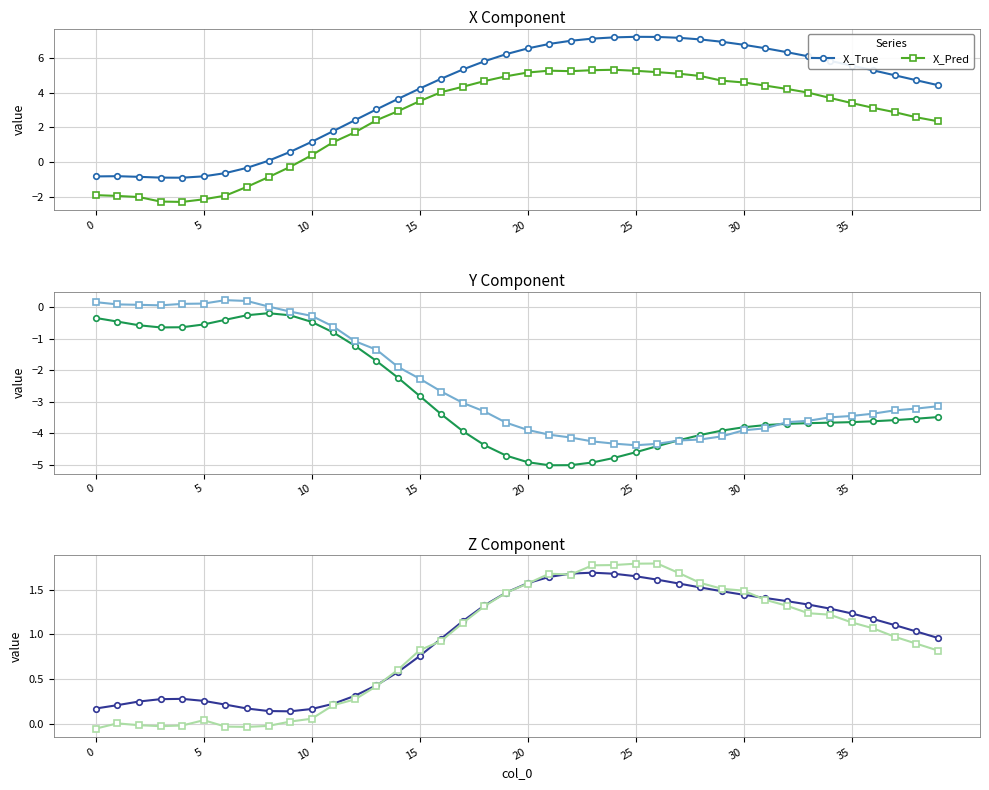

At 18, list the series in order from largest to smallest.

X_True, X_Pred, Z_True, Z_Pred, Y_Pred, Y_True